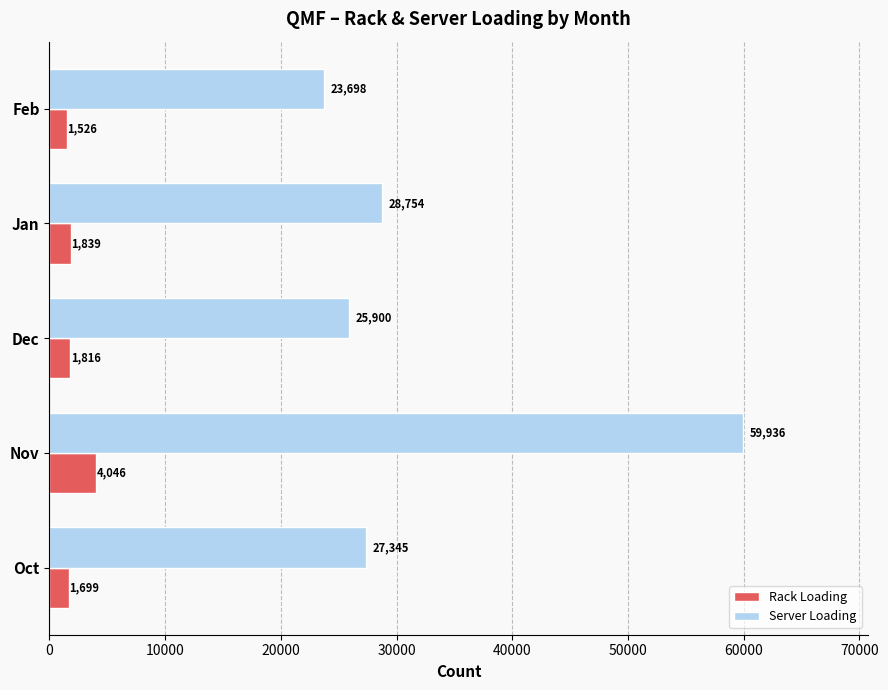

Which series has the widest spread of values?

Server Loading